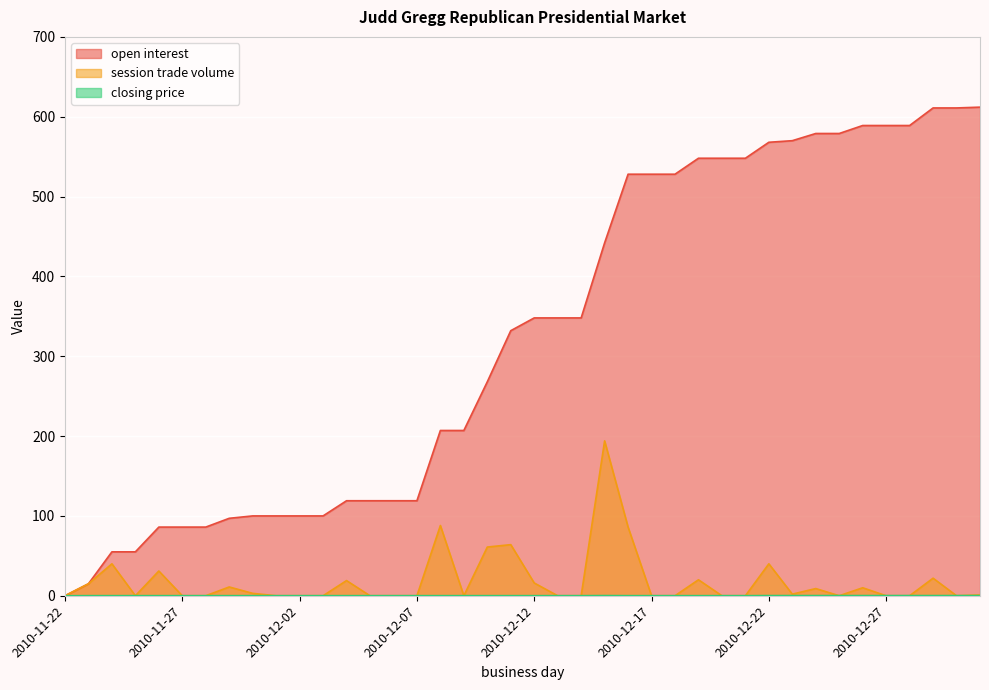

Which category has the lowest value across all series?

2010-11-22